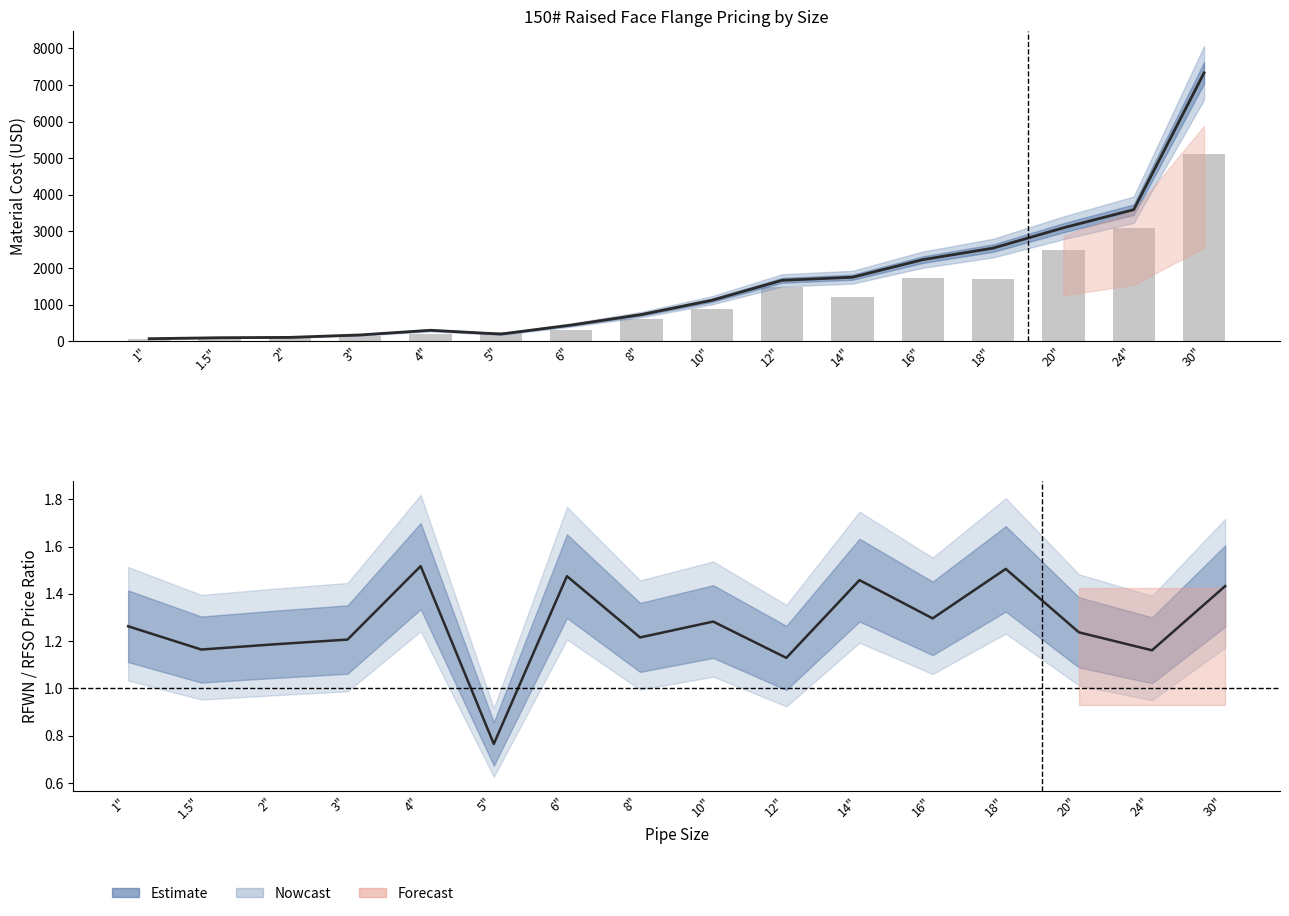

Reading left to right, transcribe all the data shown in this chart.

CLASS 150# RFWN FLANGES: 1"=72.0	1.5"=99.0	2"=108.0	3"=175.0	4"=302.0	5"=199.0	6"=444.0	8"=732.0	10"=1120.0	12"=1666.0	14"=1750.0	16"=2230.0	18"=2545.0	20"=3100.0	24"=3595.0	30"=7330.0
CLASS 150# RFWN / RFSO Ratio: 1"=1.3	1.5"=1.2	2"=1.2	3"=1.2	4"=1.5	5"=0.8	6"=1.5	8"=1.2	10"=1.3	12"=1.1	14"=1.5	16"=1.3	18"=1.5	20"=1.2	24"=1.2	30"=1.4